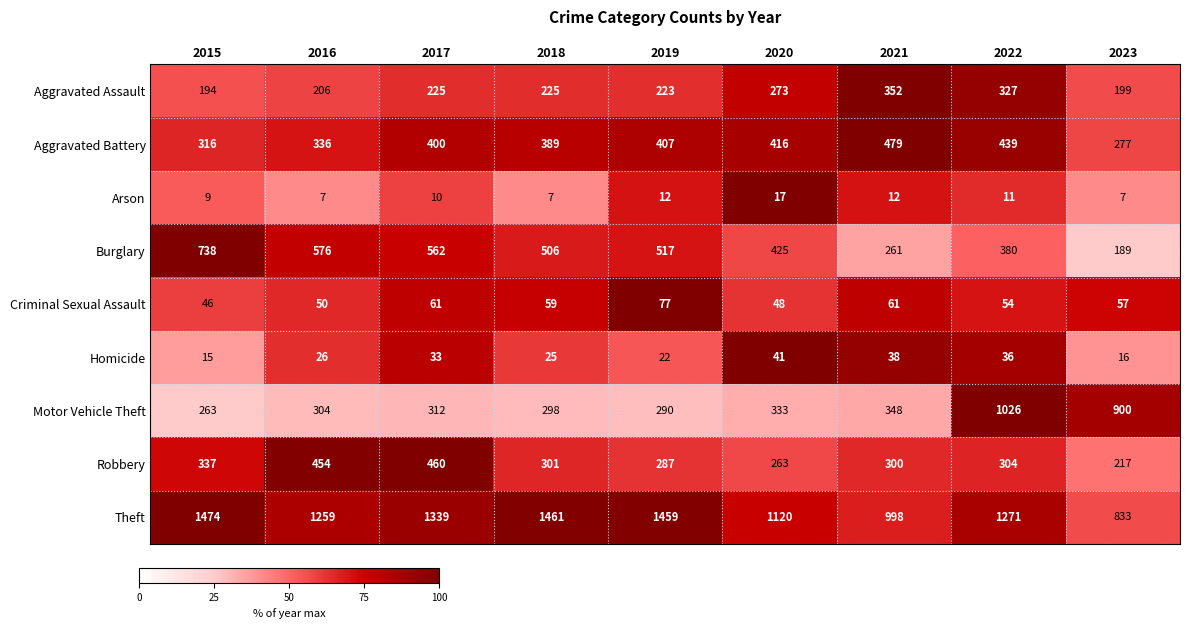

At which category is the sum across all series the highest?

2022